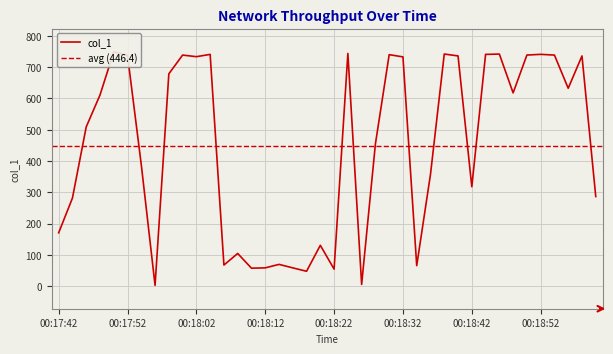

Which category has the lowest value across all series?

00:17:56